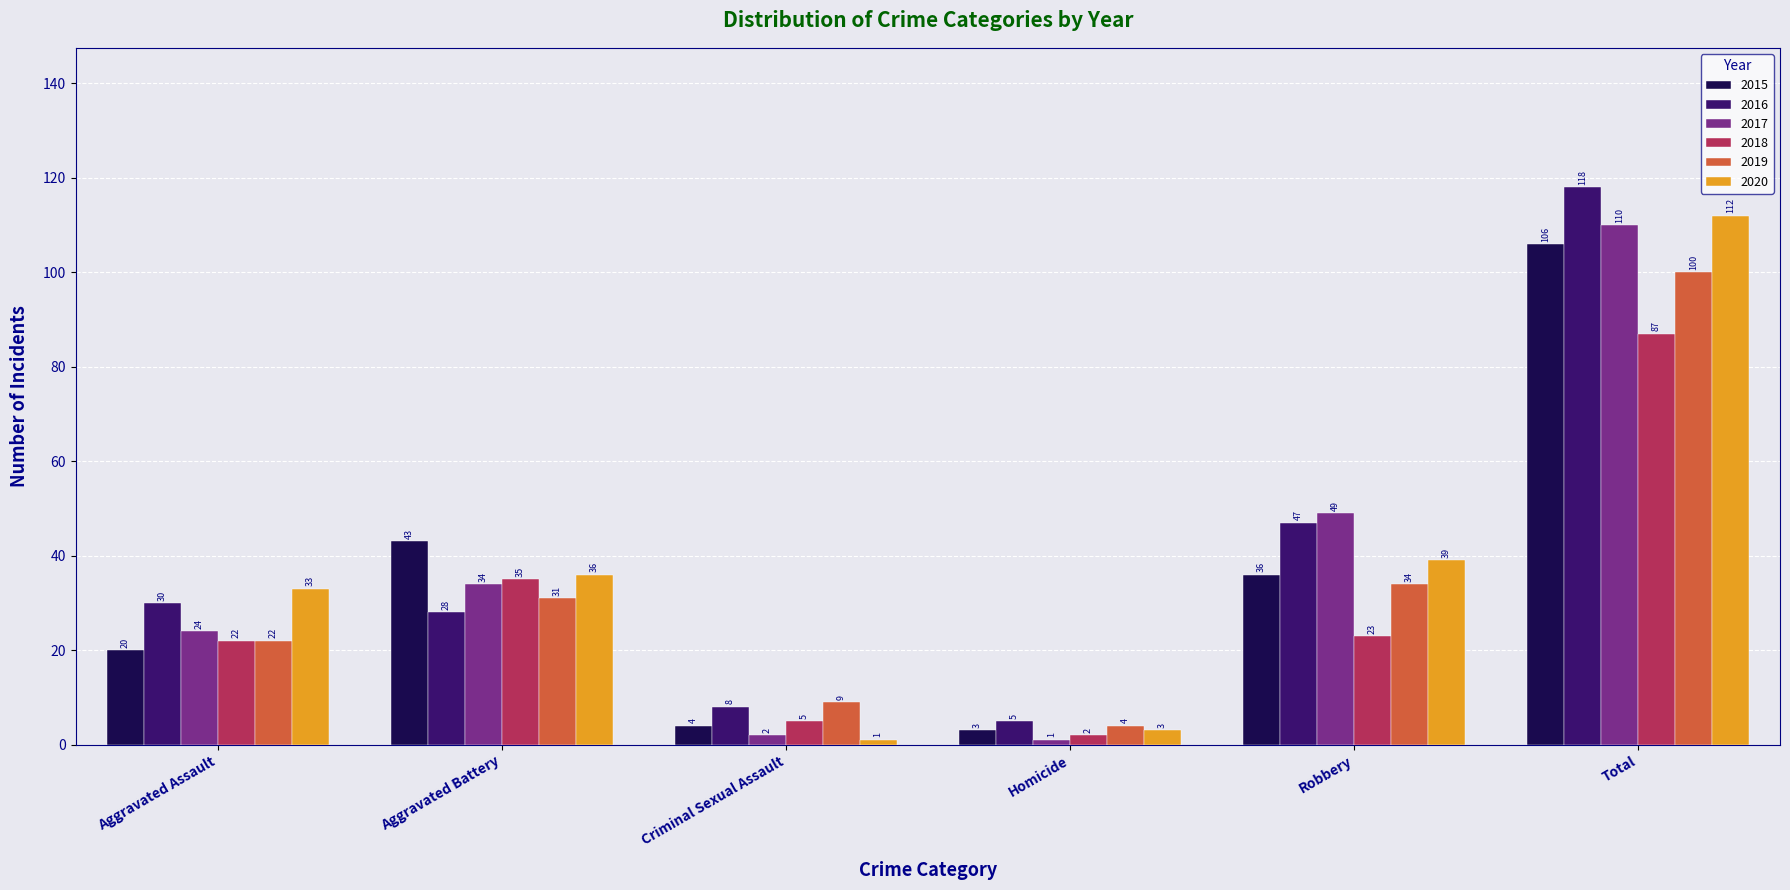

What is the minimum value shown in the chart?

1